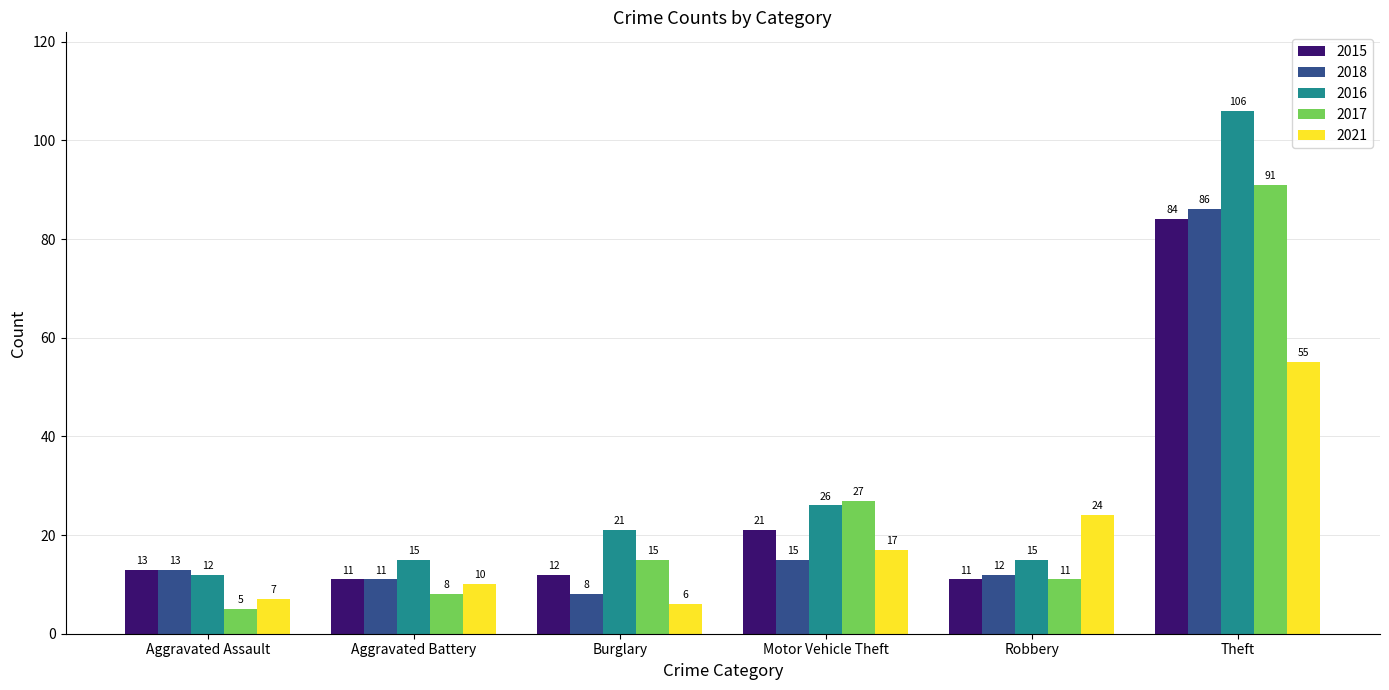

Reading left to right, extract all data points from this chart.

2015: 13	11	12	21	11	84
2018: 13	11	8	15	12	86
2016: 12	15	21	26	15	106
2017: 5	8	15	27	11	91
2021: 7	10	6	17	24	55